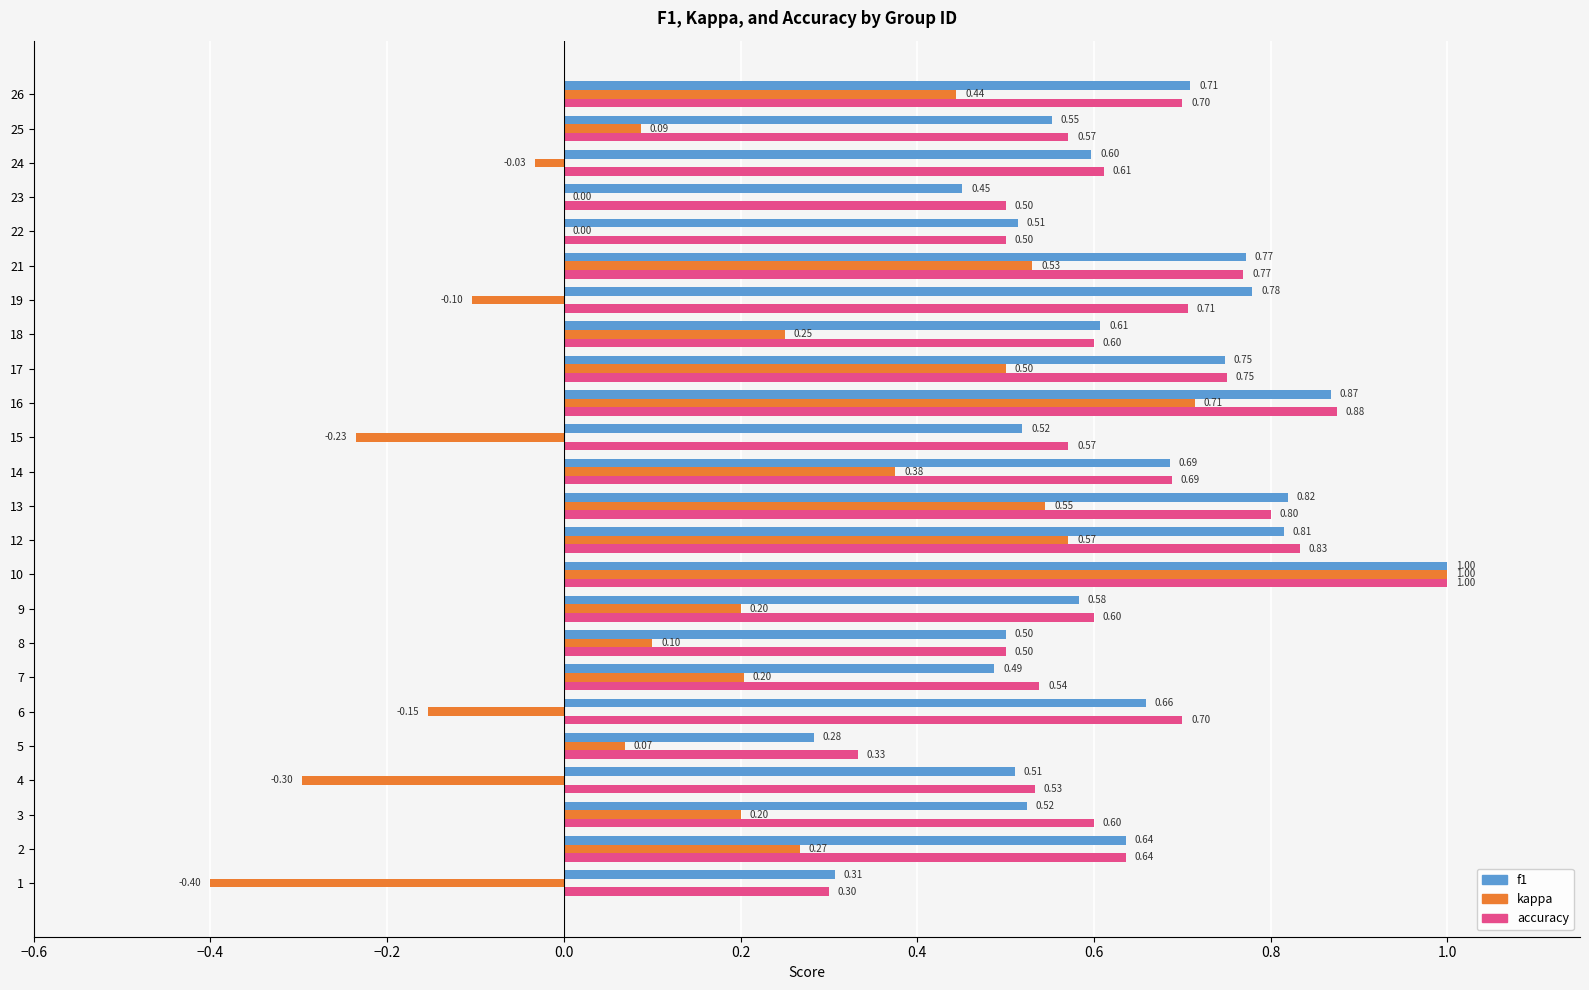

Which series has the largest total across all categories?

accuracy